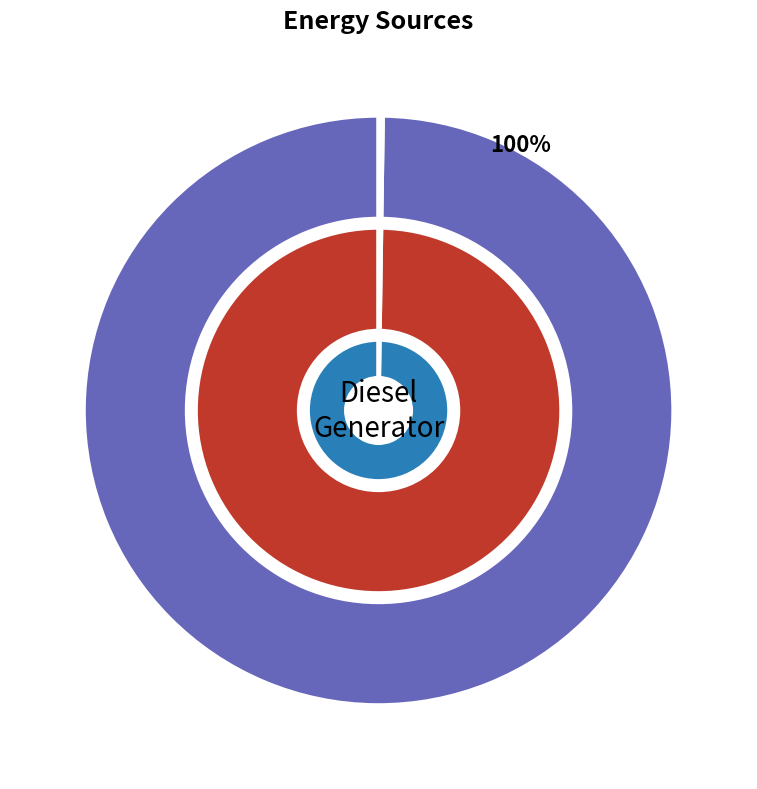

What percentage do Owned PV and Diesel Generator together represent?

100.0%